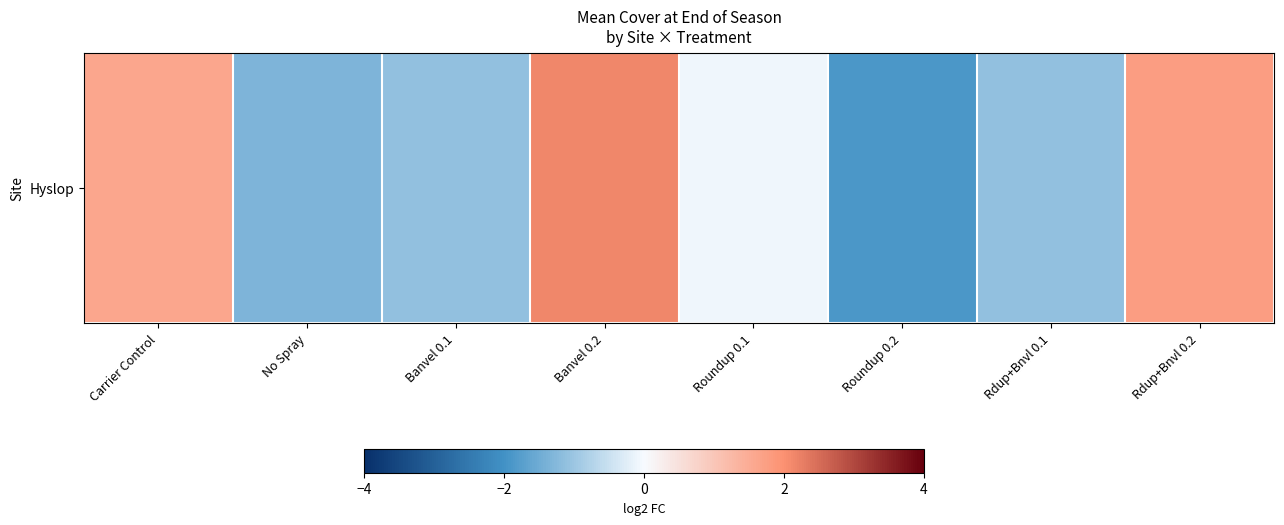

Which has a higher value, Roundup 0.1 or No Spray?

Roundup 0.1